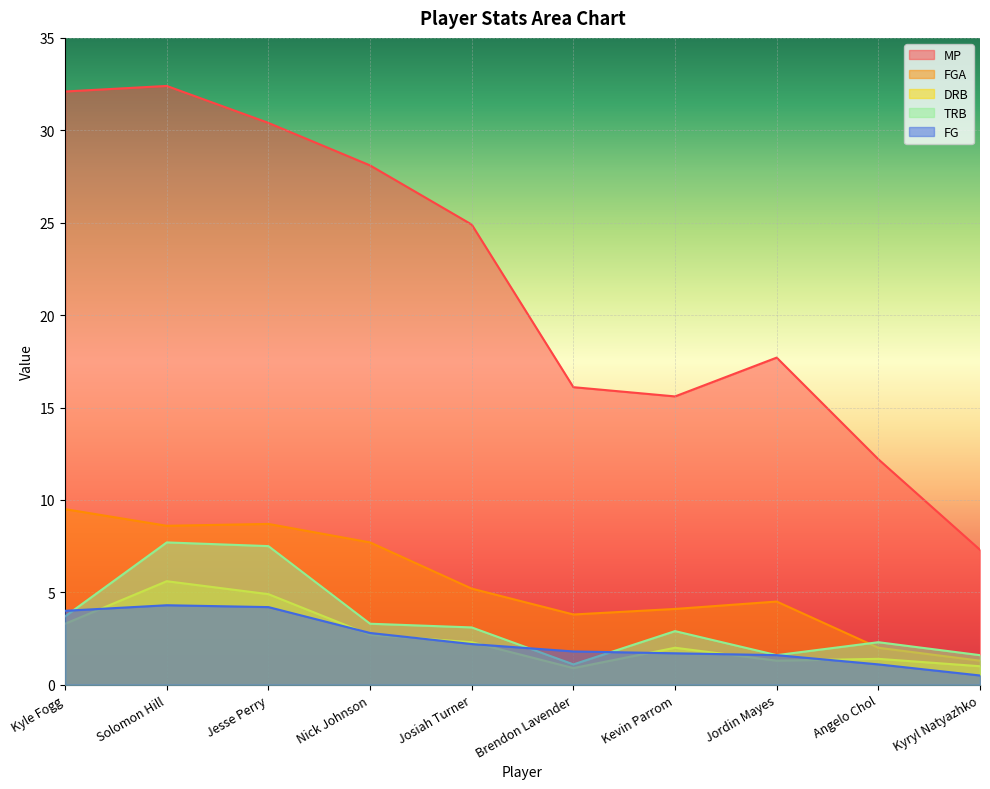

Reading right to left, extract all data points from this chart.

MP: Kyryl Natyazhko=7.3	Angelo Chol=12.2	Jordin Mayes=17.7	Kevin Parrom=15.6	Brendon Lavender=16.1	Josiah Turner=24.9	Nick Johnson=28.1	Jesse Perry=30.4	Solomon Hill=32.4	Kyle Fogg=32.1
FGA: Kyryl Natyazhko=1.3	Angelo Chol=2.0	Jordin Mayes=4.5	Kevin Parrom=4.1	Brendon Lavender=3.8	Josiah Turner=5.2	Nick Johnson=7.7	Jesse Perry=8.7	Solomon Hill=8.6	Kyle Fogg=9.5
DRB: Kyryl Natyazhko=1.0	Angelo Chol=1.4	Jordin Mayes=1.3	Kevin Parrom=2.0	Brendon Lavender=0.9	Josiah Turner=2.3	Nick Johnson=2.7	Jesse Perry=4.9	Solomon Hill=5.6	Kyle Fogg=3.3
TRB: Kyryl Natyazhko=1.6	Angelo Chol=2.3	Jordin Mayes=1.6	Kevin Parrom=2.9	Brendon Lavender=1.1	Josiah Turner=3.1	Nick Johnson=3.3	Jesse Perry=7.5	Solomon Hill=7.7	Kyle Fogg=3.7
FG: Kyryl Natyazhko=0.5	Angelo Chol=1.1	Jordin Mayes=1.6	Kevin Parrom=1.7	Brendon Lavender=1.8	Josiah Turner=2.2	Nick Johnson=2.8	Jesse Perry=4.2	Solomon Hill=4.3	Kyle Fogg=4.0